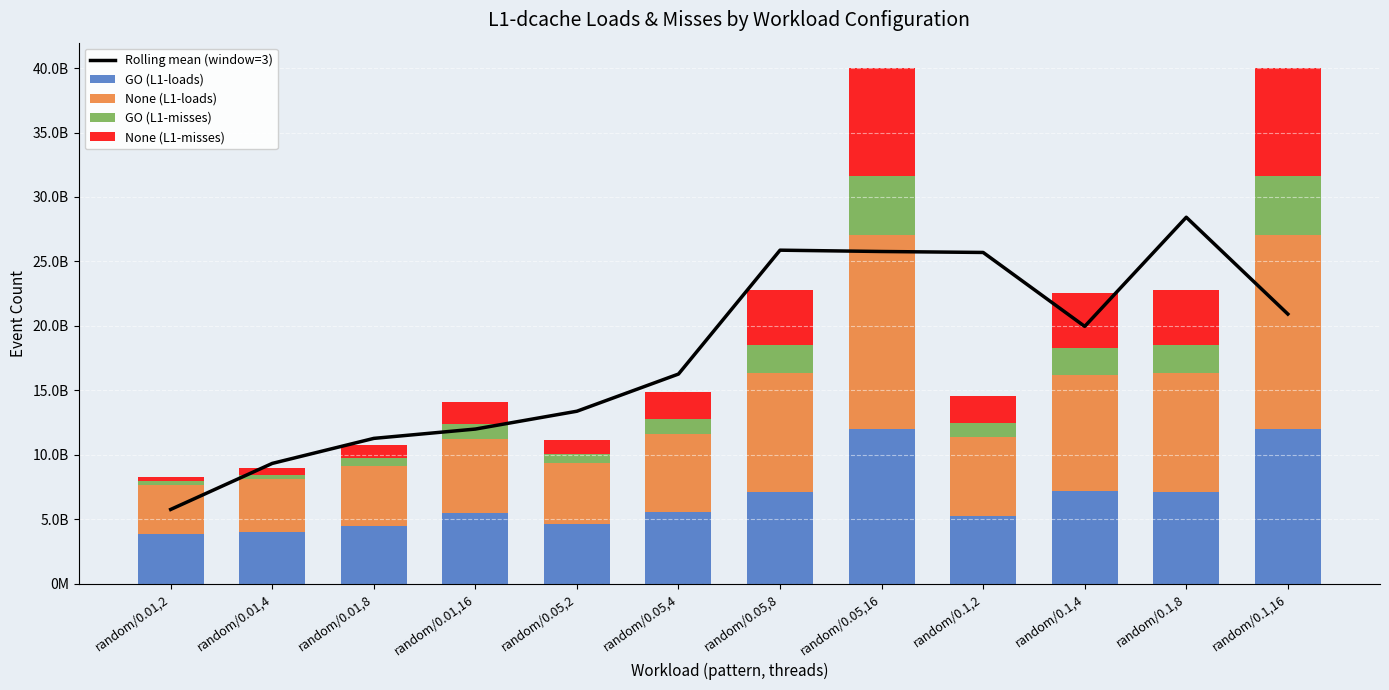

What is the difference between the maximum and second lowest values in the GO (L1-loads) series?

8029177182.0